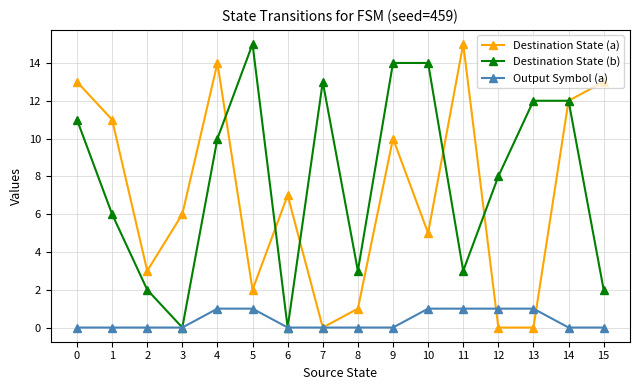

Reading right to left, transcribe all the data shown in this chart.

Destination State (a): 13	12	0	0	15	5	10	1	0	7	2	14	6	3	11	13
Destination State (b): 2	12	12	8	3	14	14	3	13	0	15	10	0	2	6	11
Output Symbol (a): 0	0	1	1	1	1	0	0	0	0	1	1	0	0	0	0